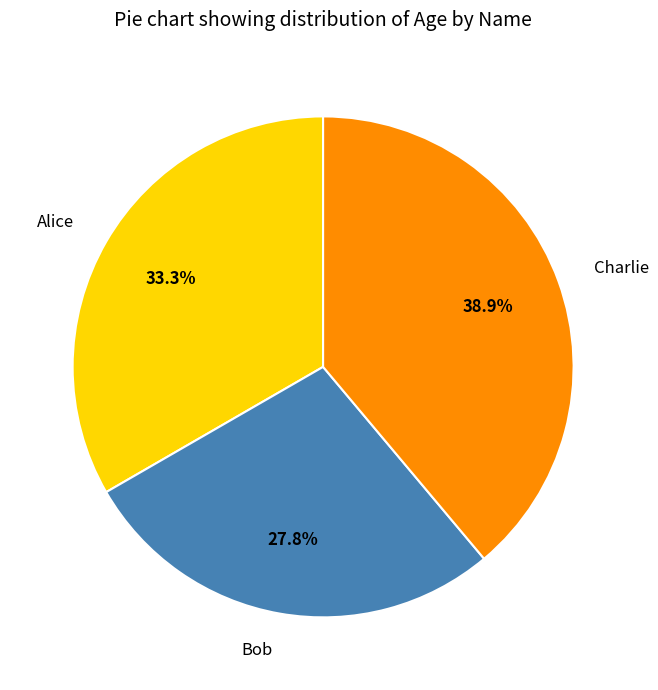

Approximately how many times larger is the value at Alice compared to Charlie?

0.9